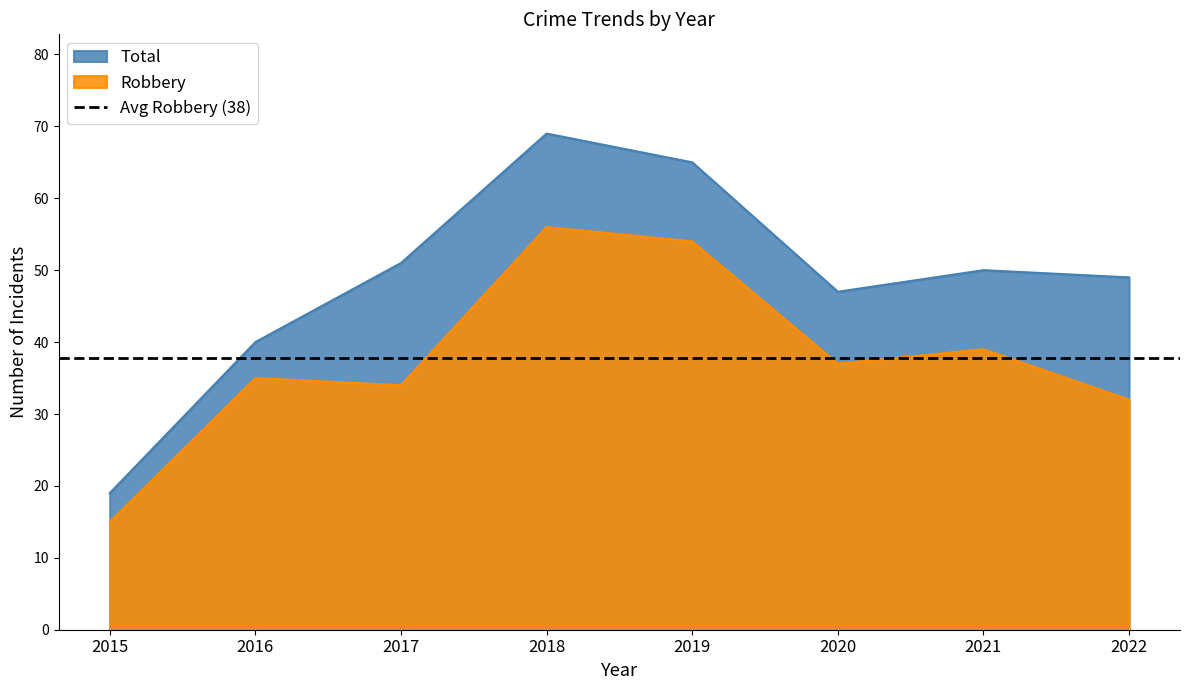

Is it true that Robbery equals 15 at 2015?

True